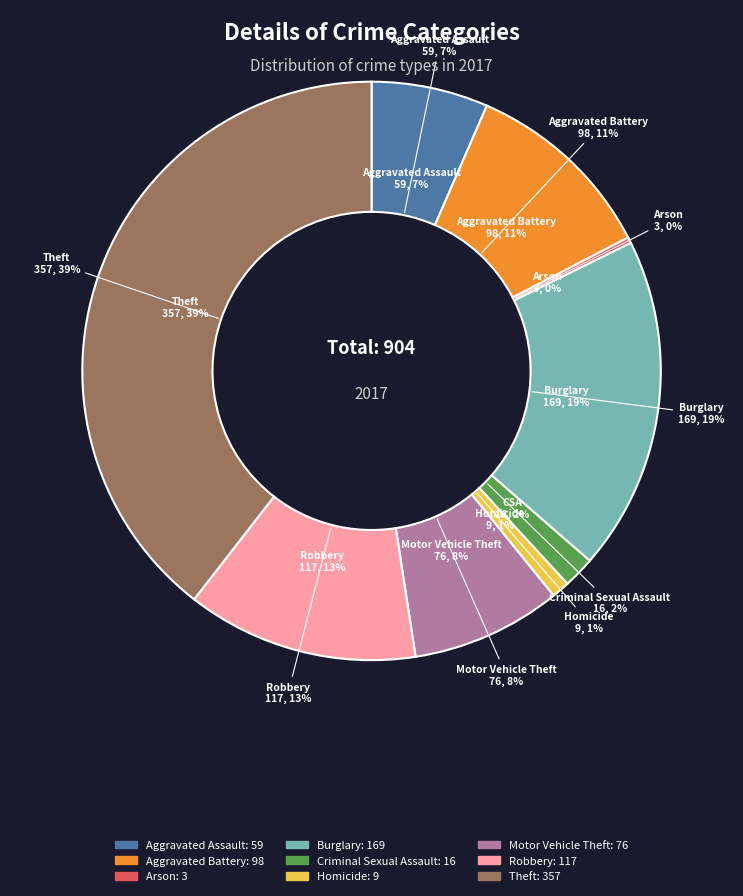

Is there any slice that represents more than half of the pie?

No